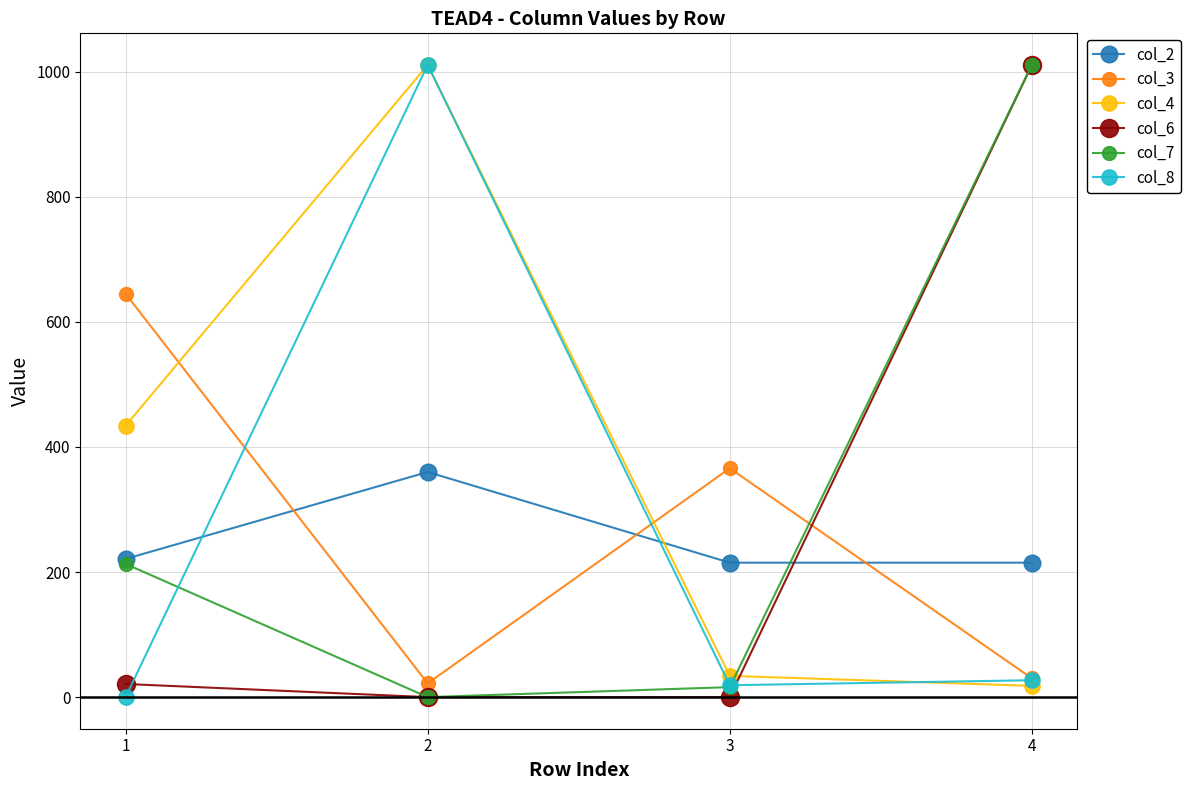

True or false: col_6 has more than 2 interior local peaks.

False